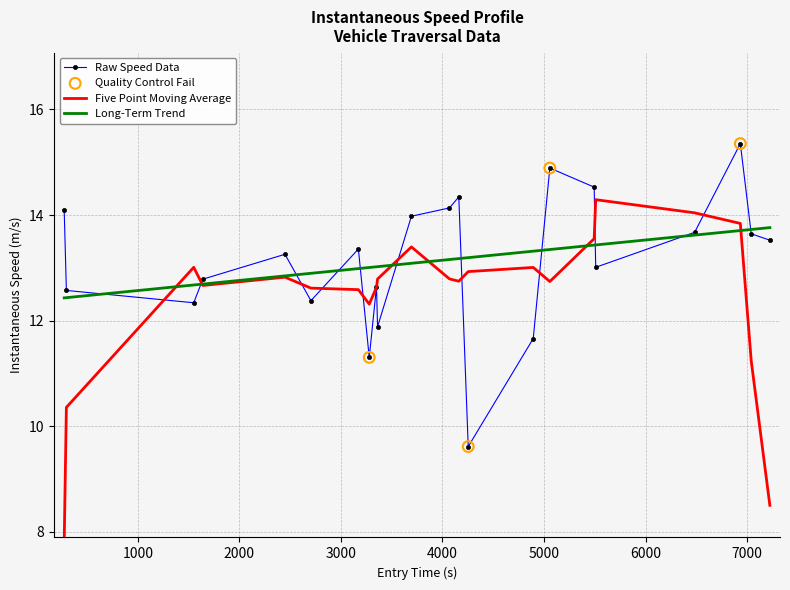

What is the highest value of the Long-Term Trend series?

13.8